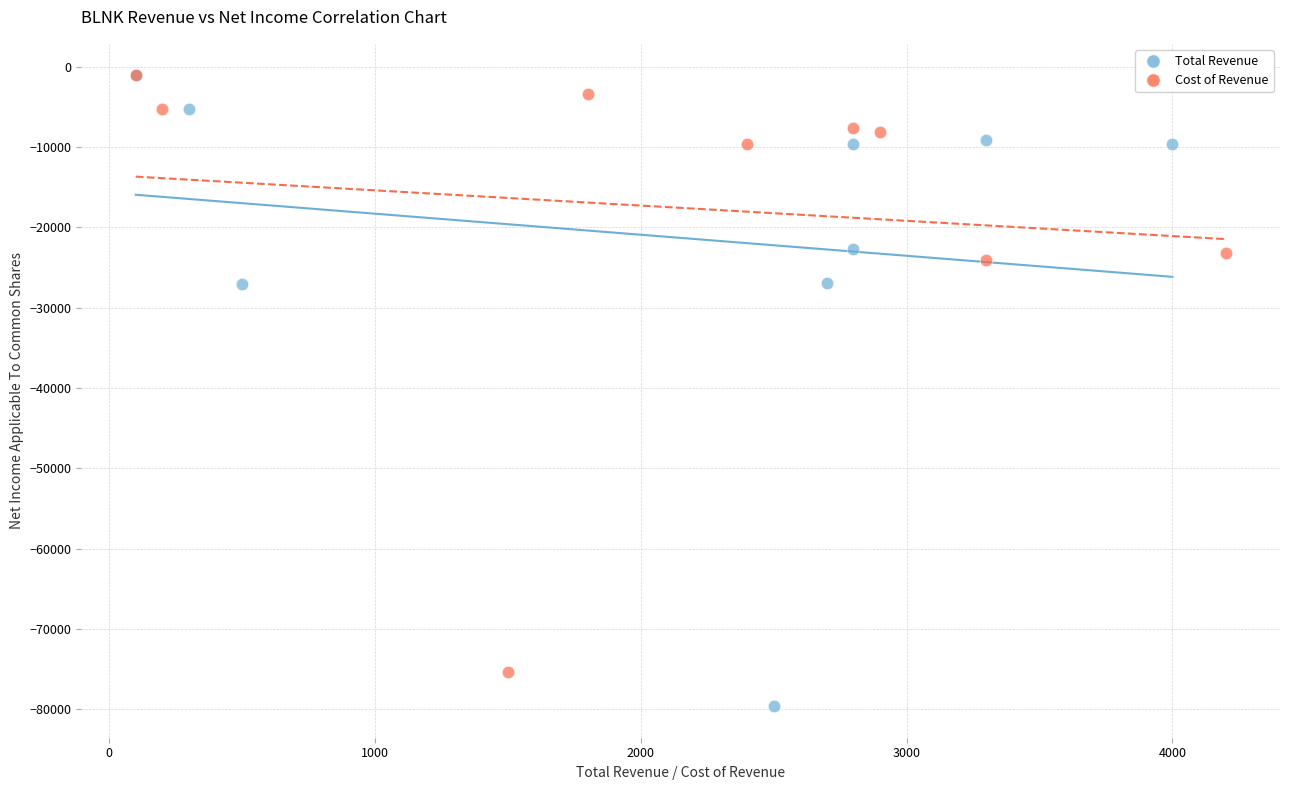

Which series has the largest Y range (max minus min)?

Total Revenue